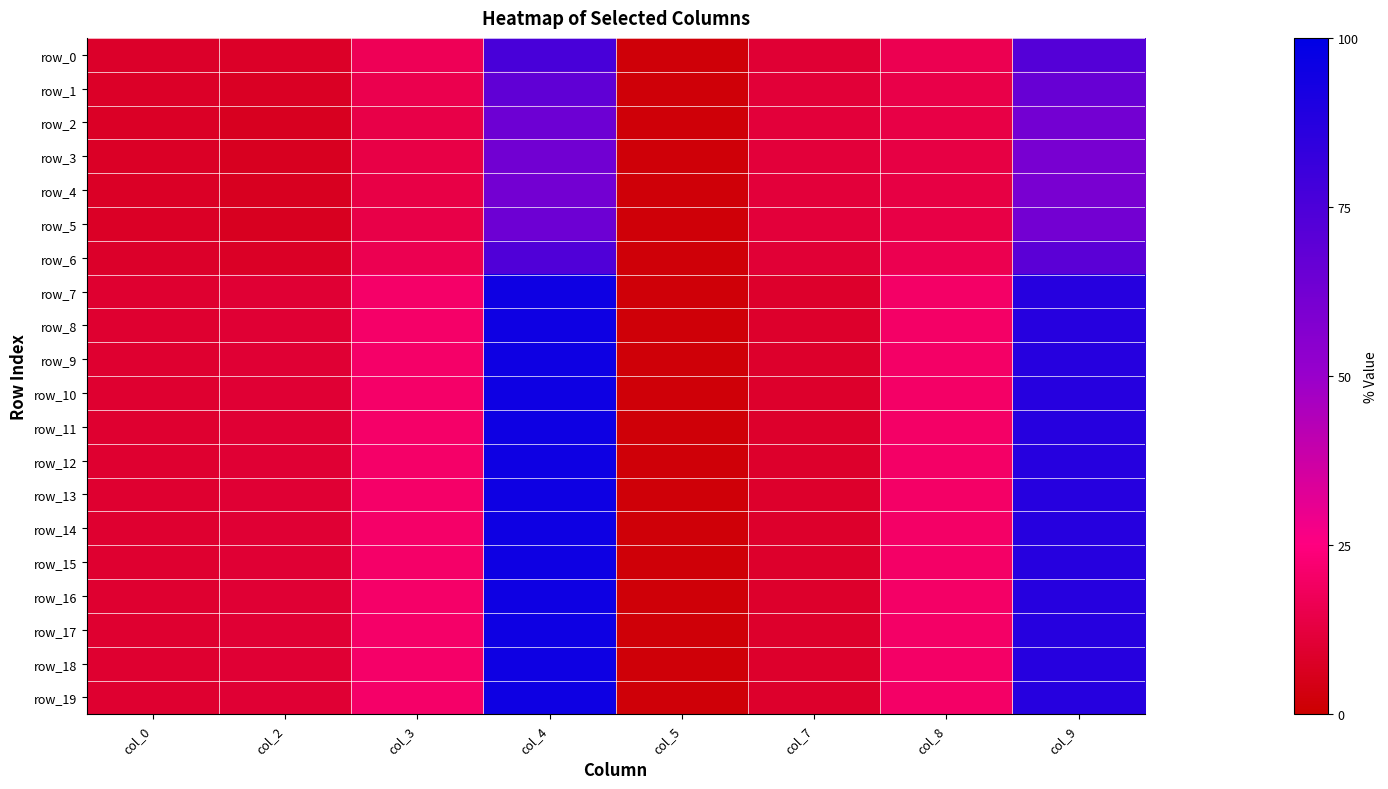

Between col_5 and col_9, which series saw the biggest shift?

row_7